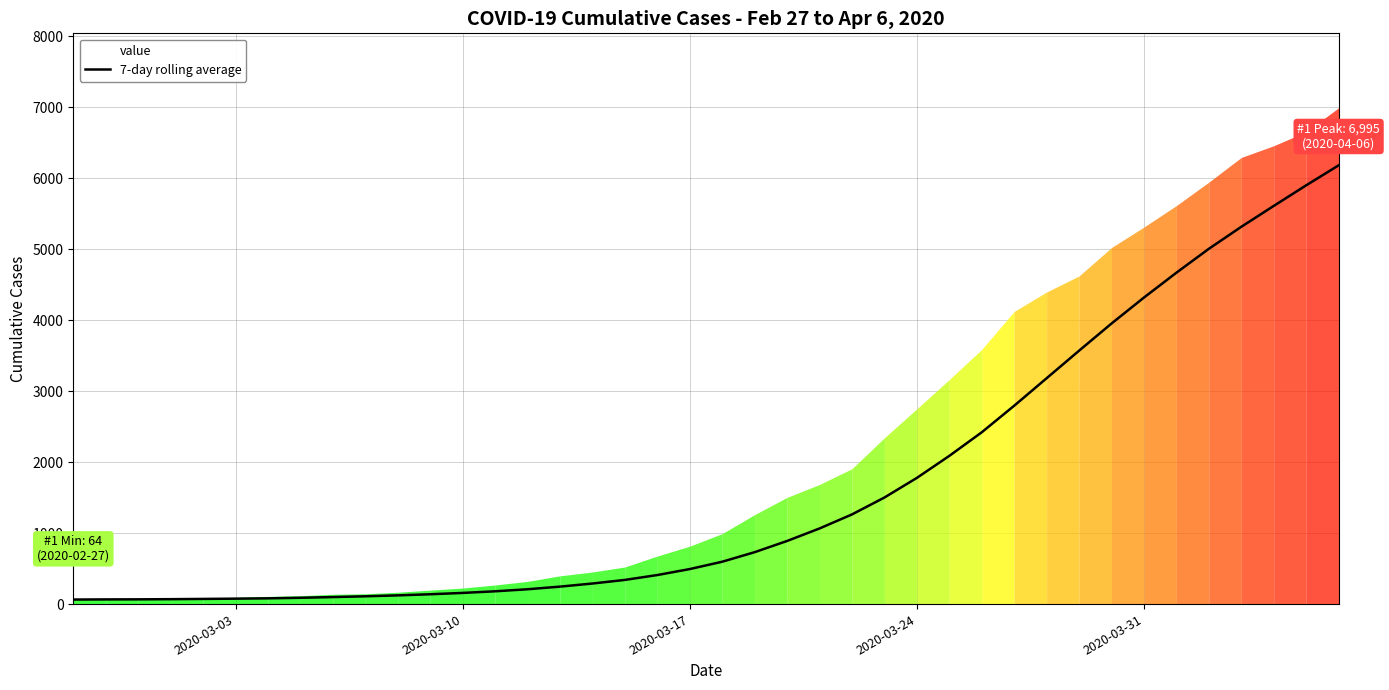

Is this an area chart (filled region under the line)?

No